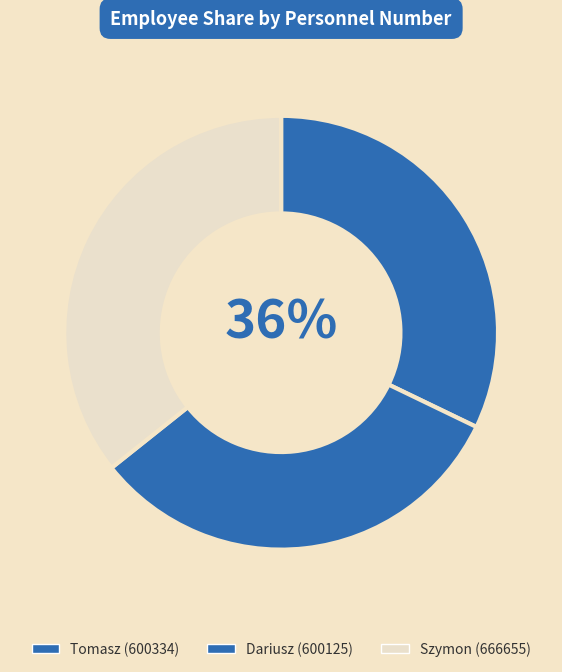

How many slices are in this pie chart?

3